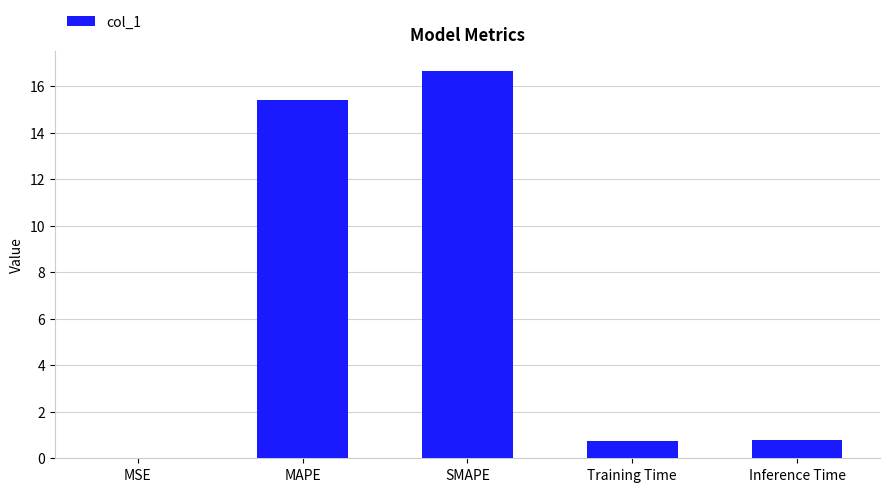

What is the sum of all values?

33.6